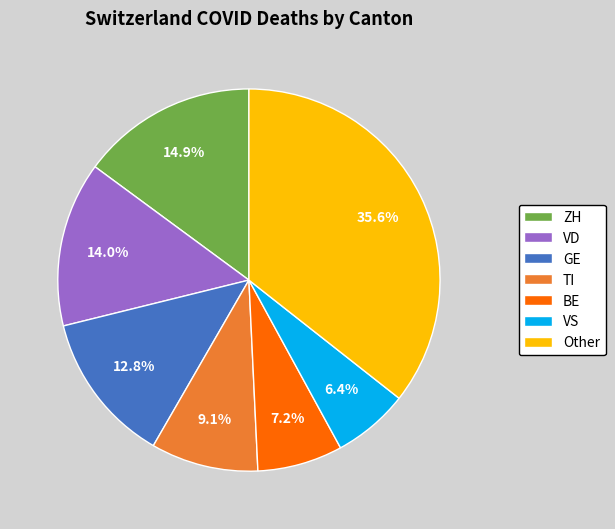

Rank the categories by value from lowest to highest.

VS, BE, TI, GE, VD, ZH, Other